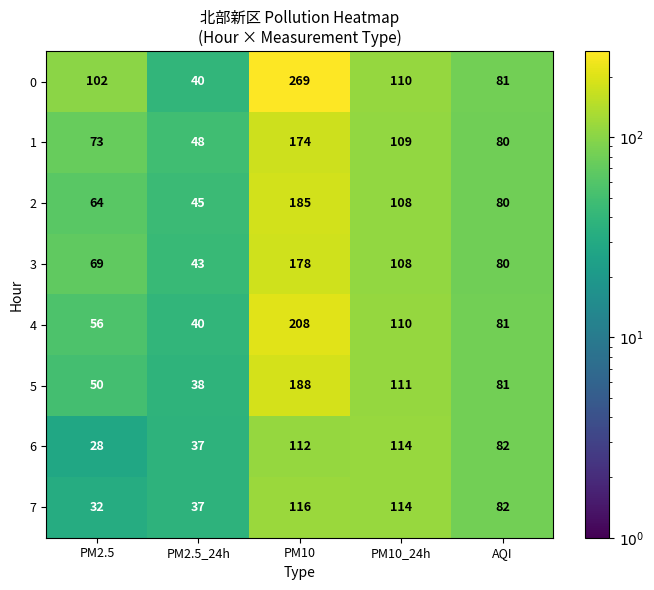

Rank the series by their maximum value, from lowest to highest.

6, 7, 1, 3, 2, 5, 4, 0